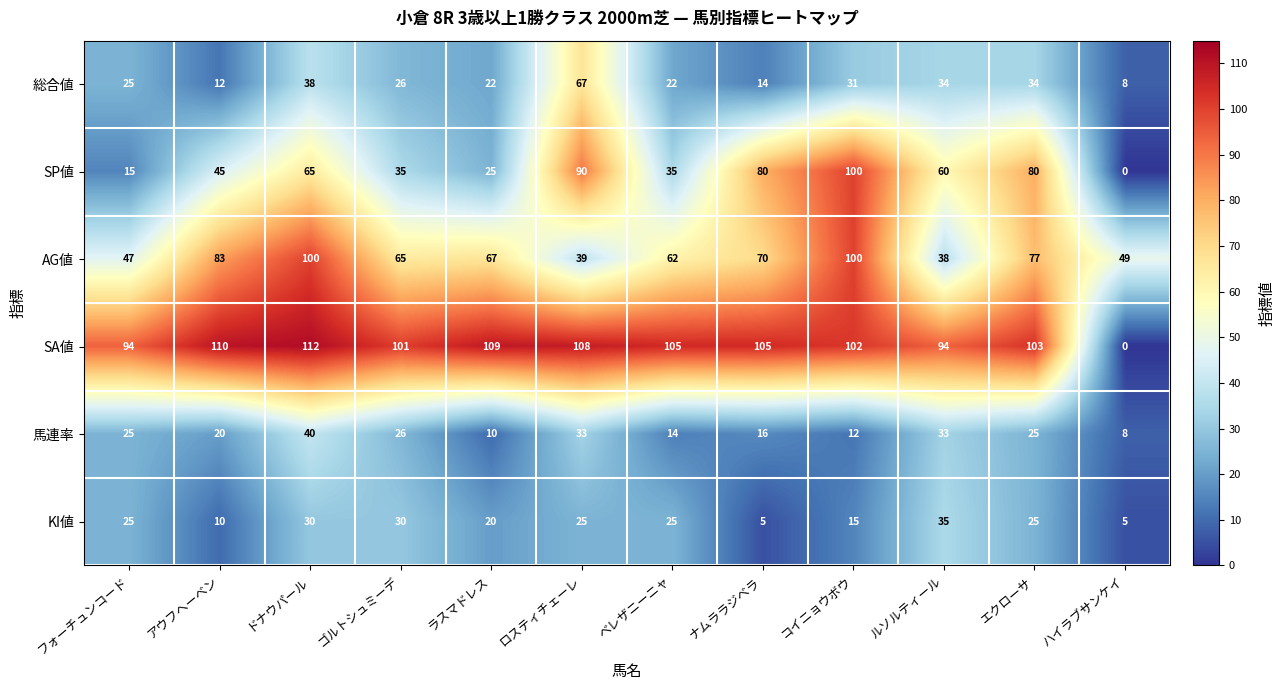

The 馬連率 series shows 44 at フォーチュンコード. True or false?

False